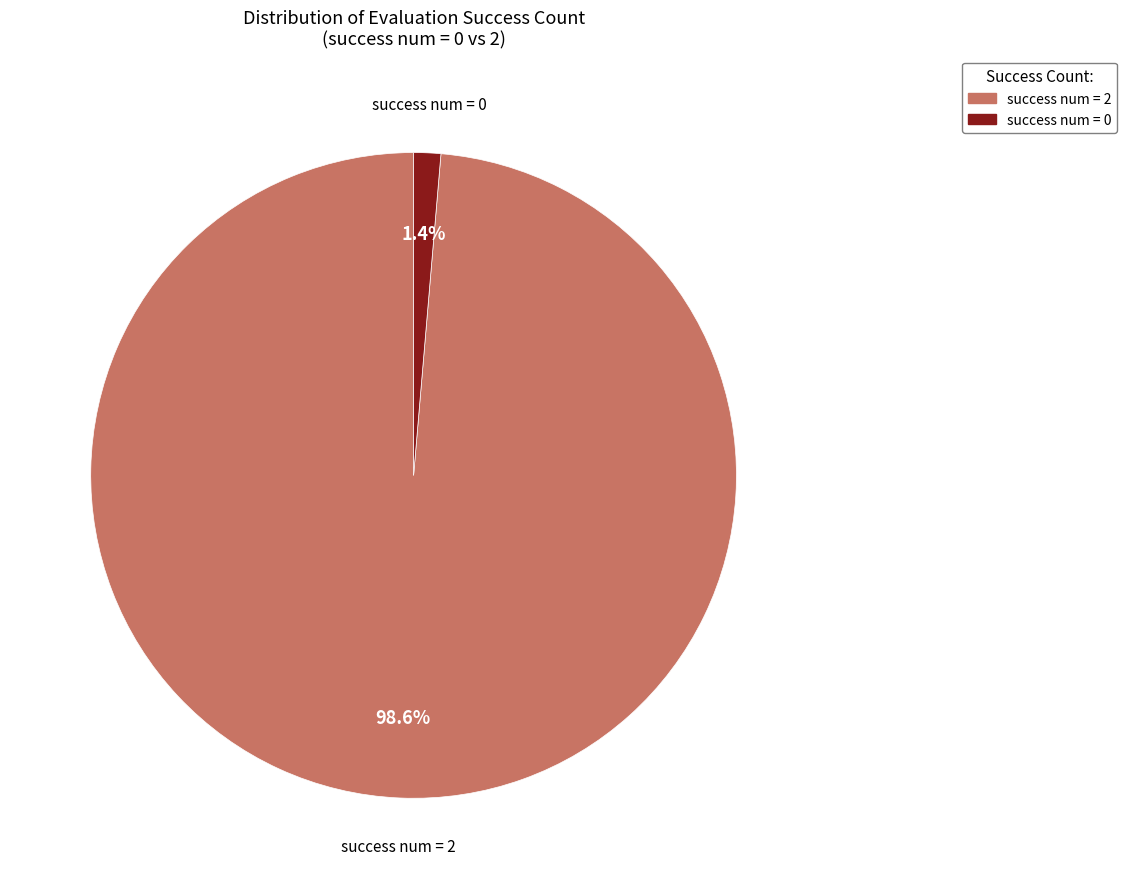

Combined, do success num = 2 and success num = 0 account for over 50%?

Yes